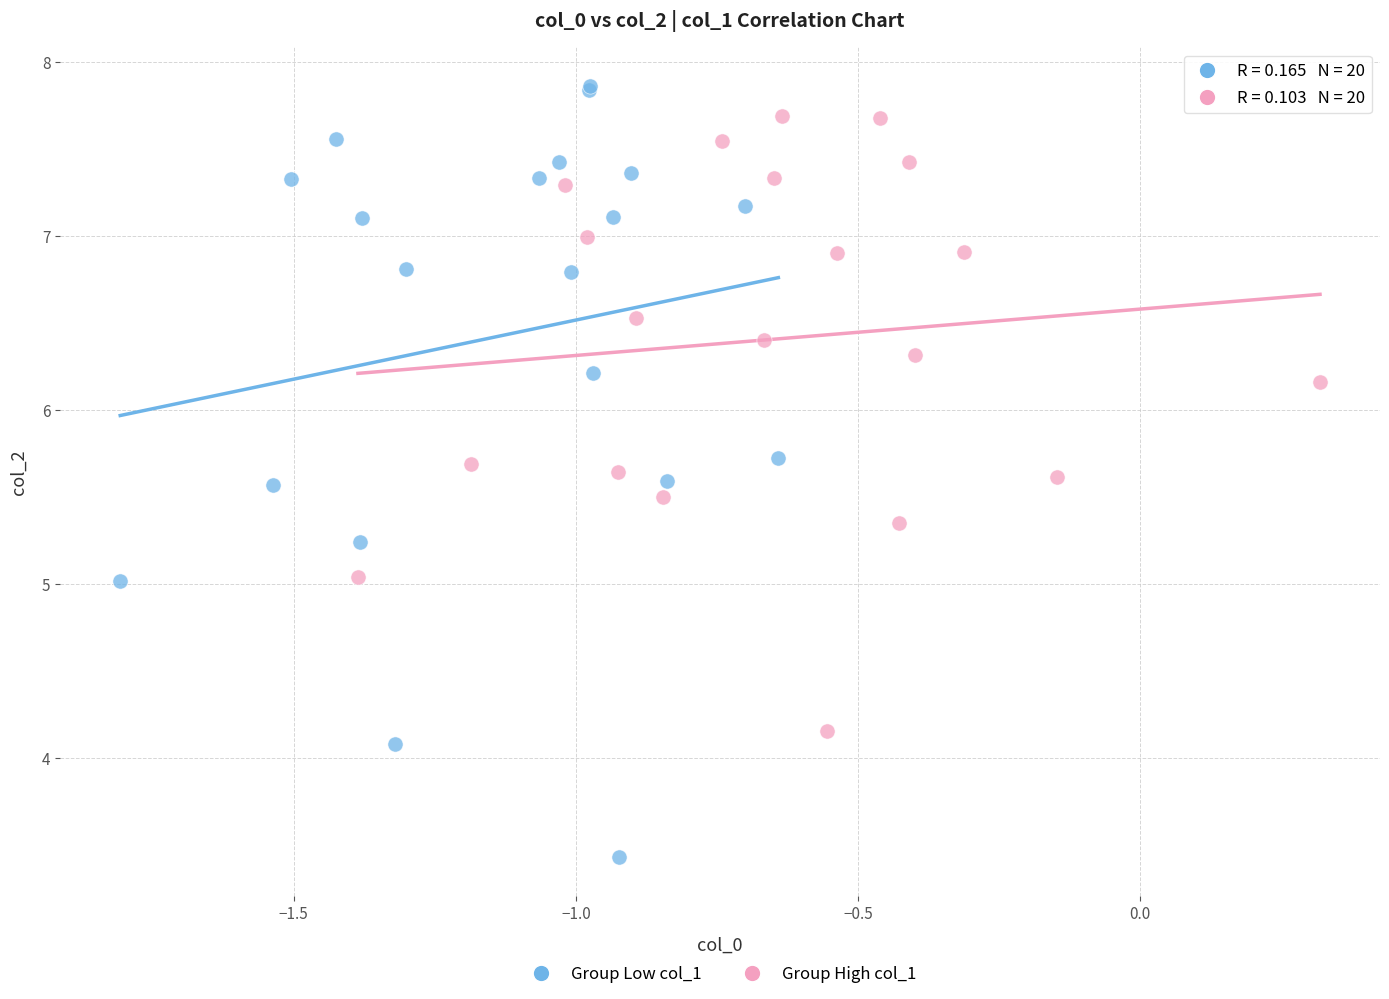

Which series contains the lowest Y value?

Group Low col_1